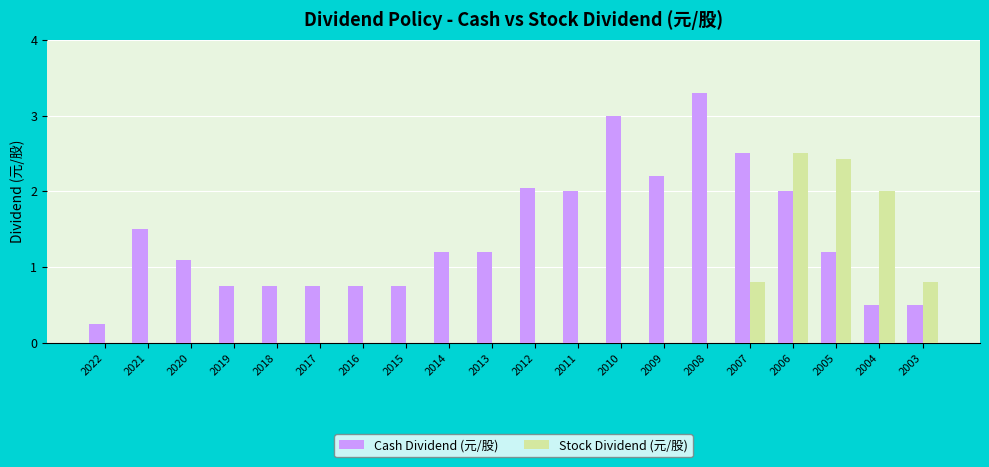

What is the sum of all Stock Dividend (元/股) values?

8.5